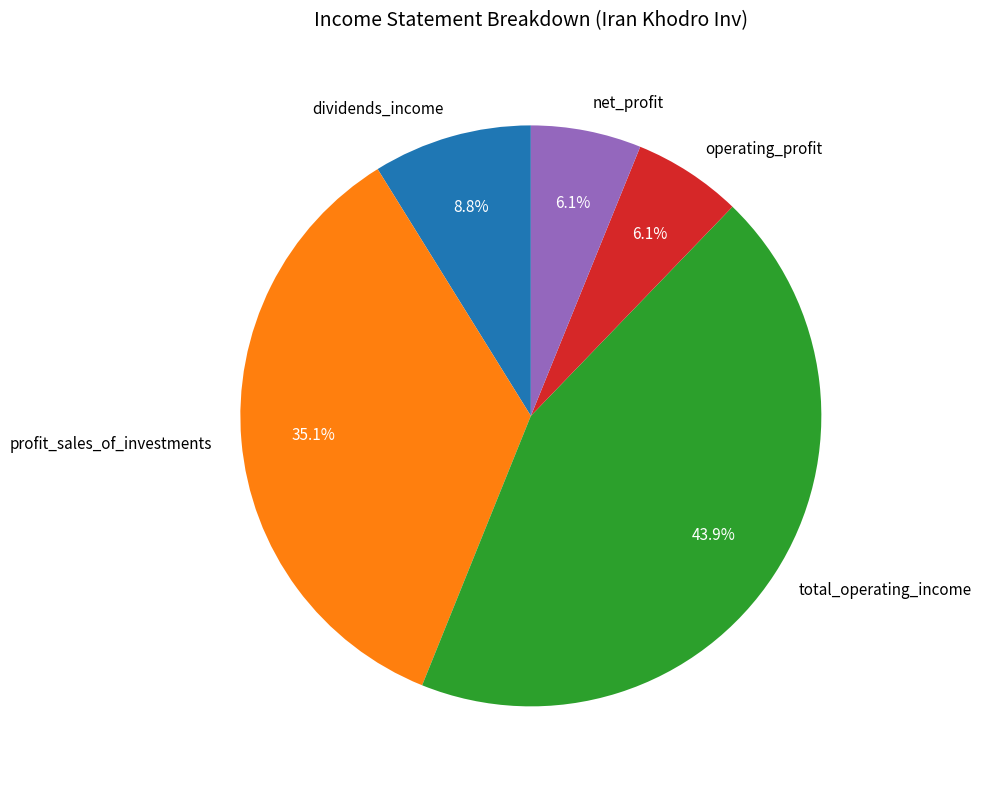

What is the total percentage of operating_profit and net_profit?

12.2%